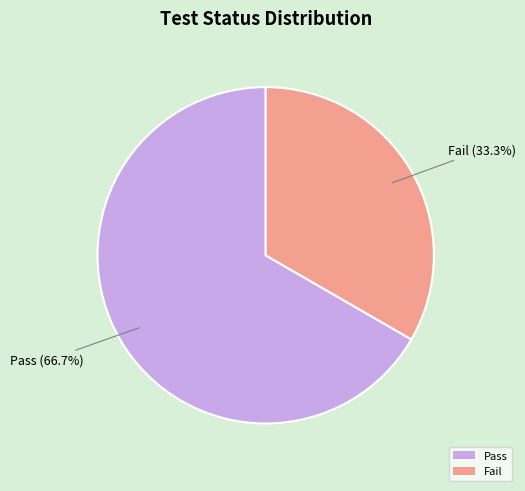

What is the ratio of the value at Pass to the value at Fail?

2.0